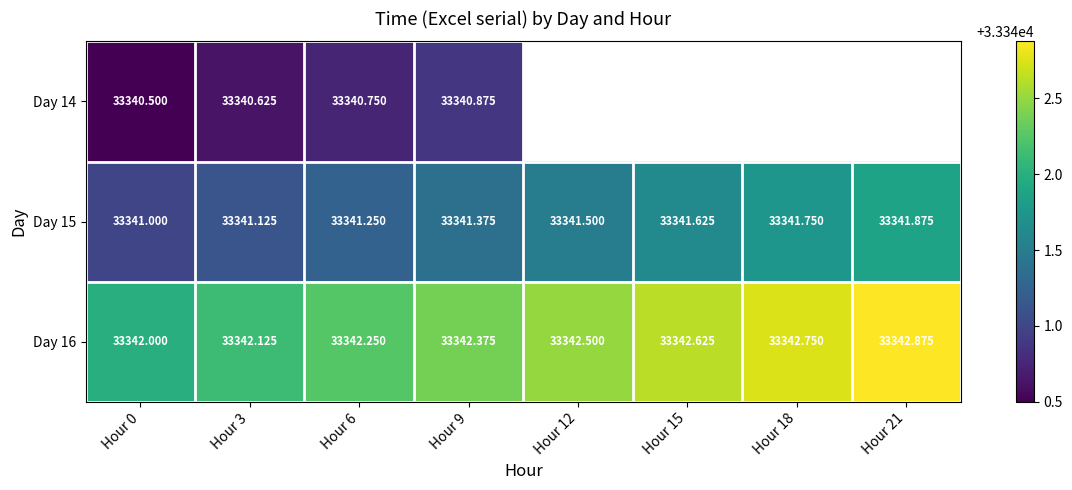

Read the Day 16 value at Hour 9.

33342.4